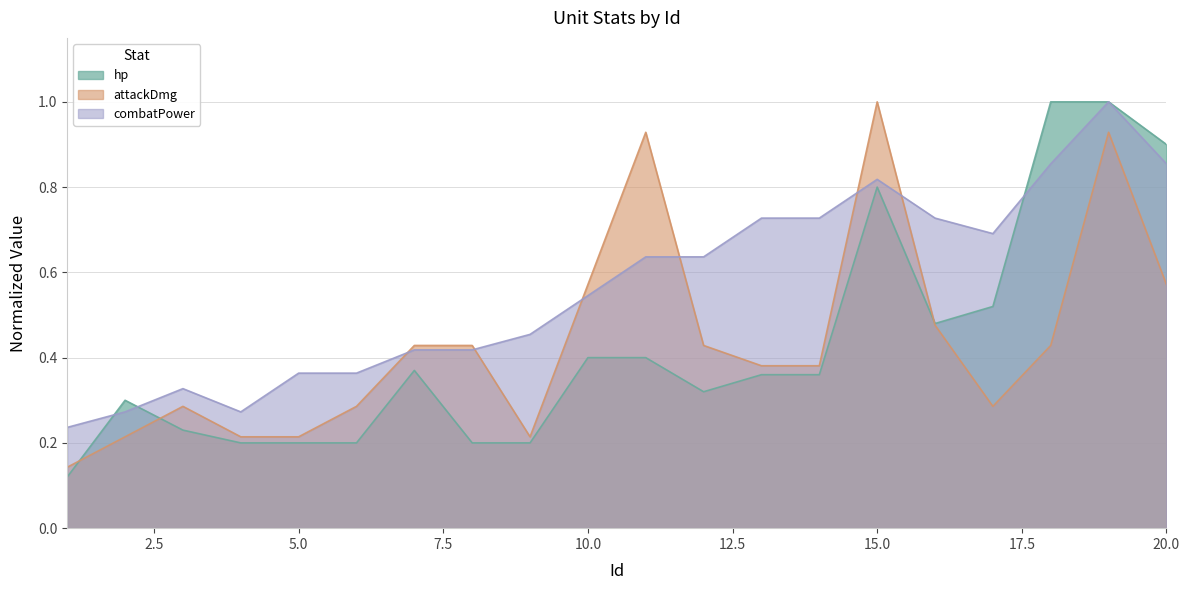

Which series has the widest spread of values?

hp